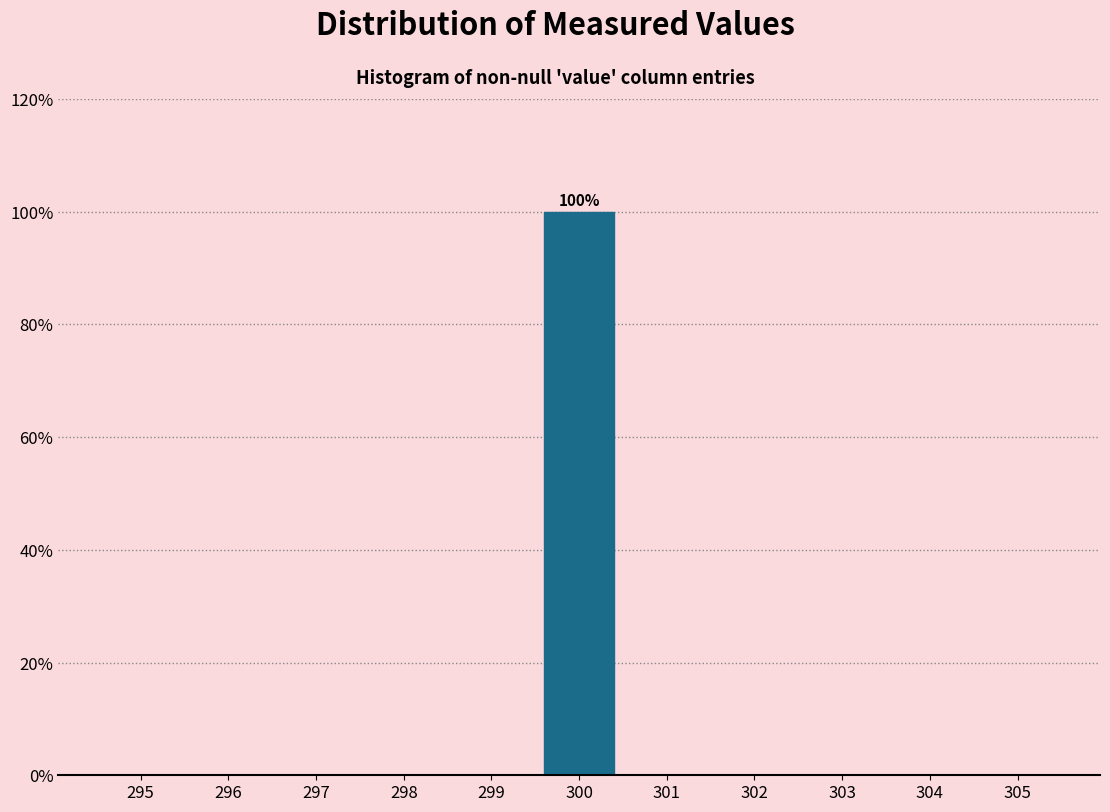

Reading left to right, extract all data points from this chart.

295=0	296=0	297=0	298=0	299=0	300=100	301=0	302=0	303=0	304=0	305=0